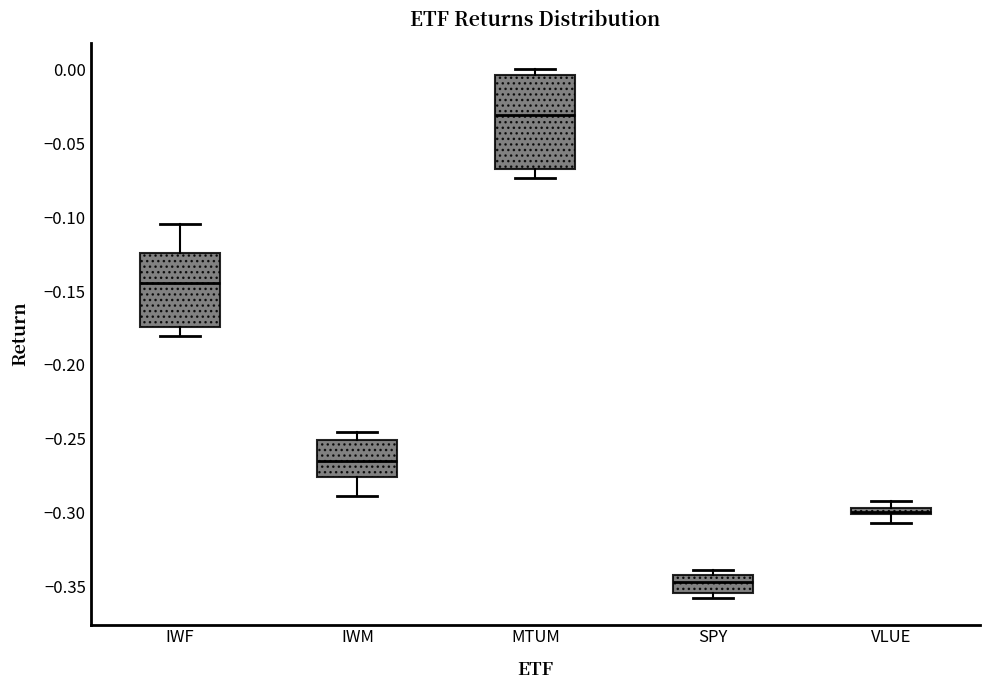

Which box has the lowest median line?

SPY